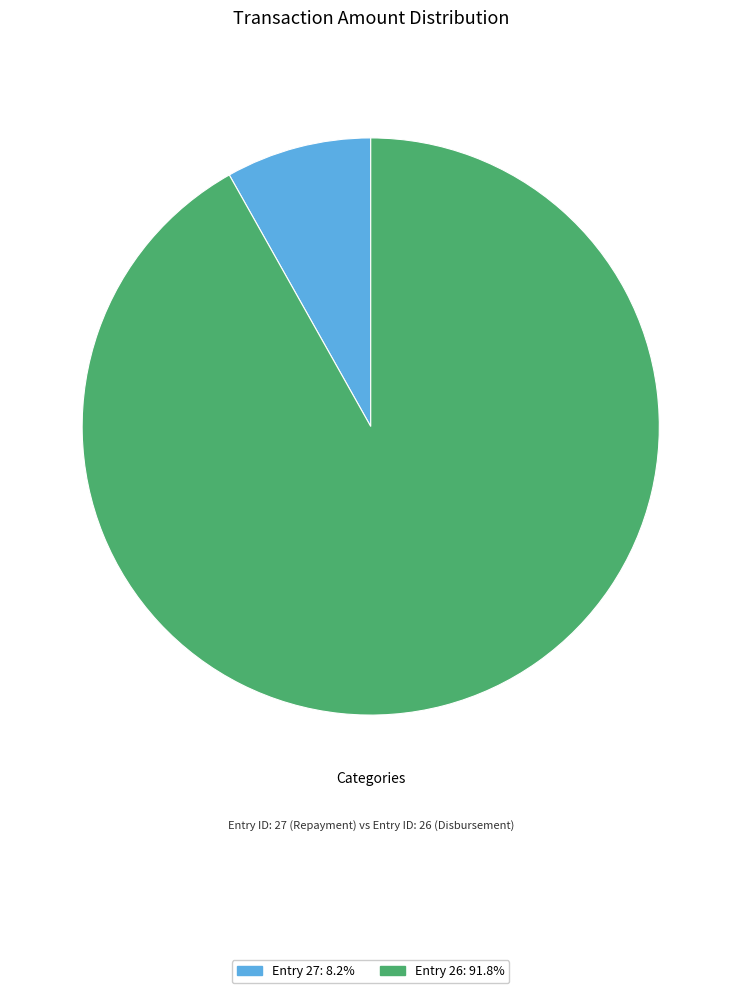

Which category has the smallest portion of the pie?

Entry 27